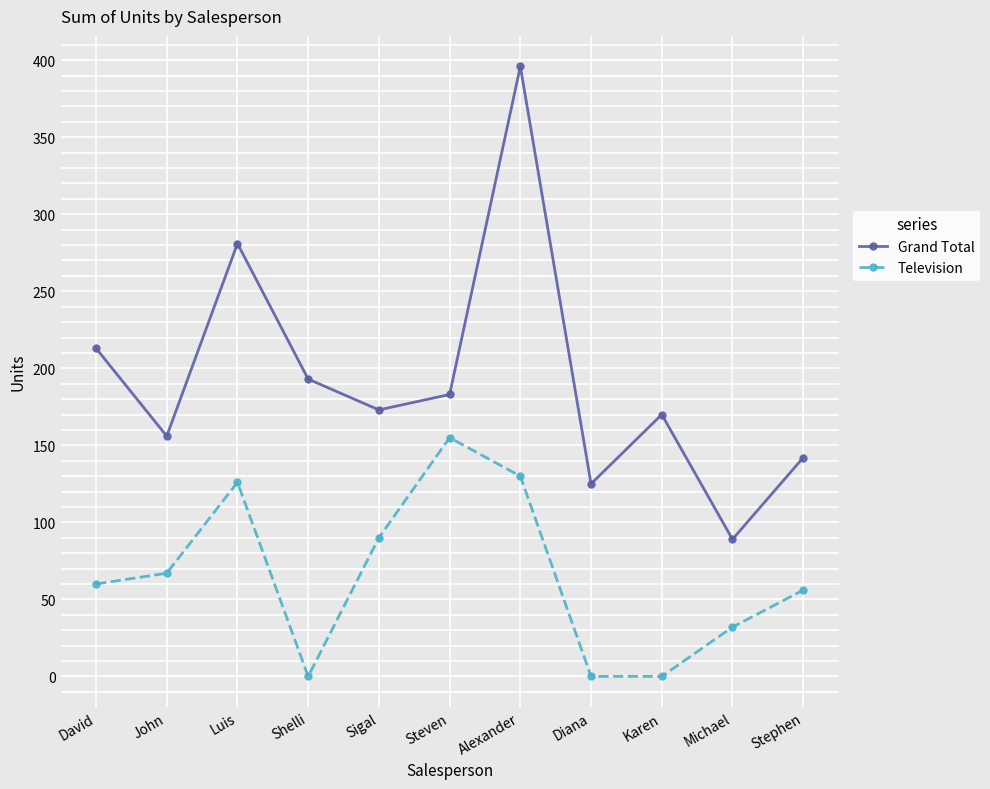

What is the difference between the maximum and minimum values in the Grand Total series?

307